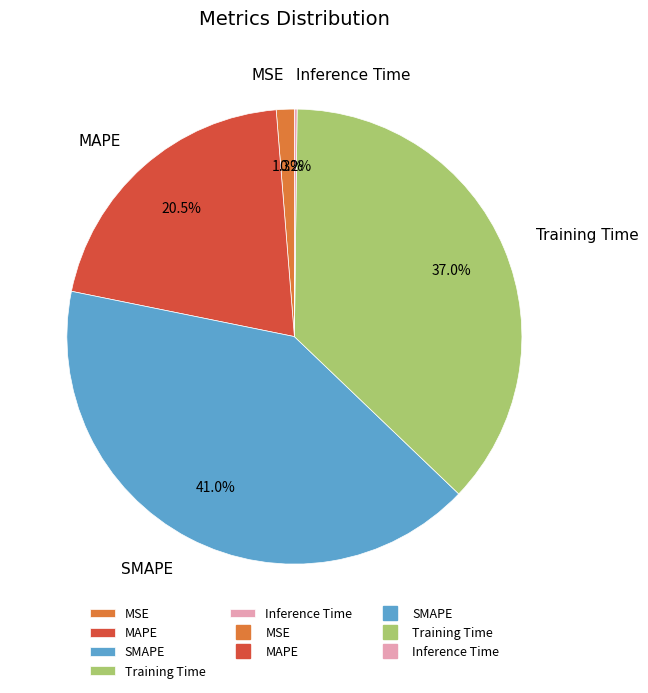

What percentage is NOT represented by SMAPE?

59.0%